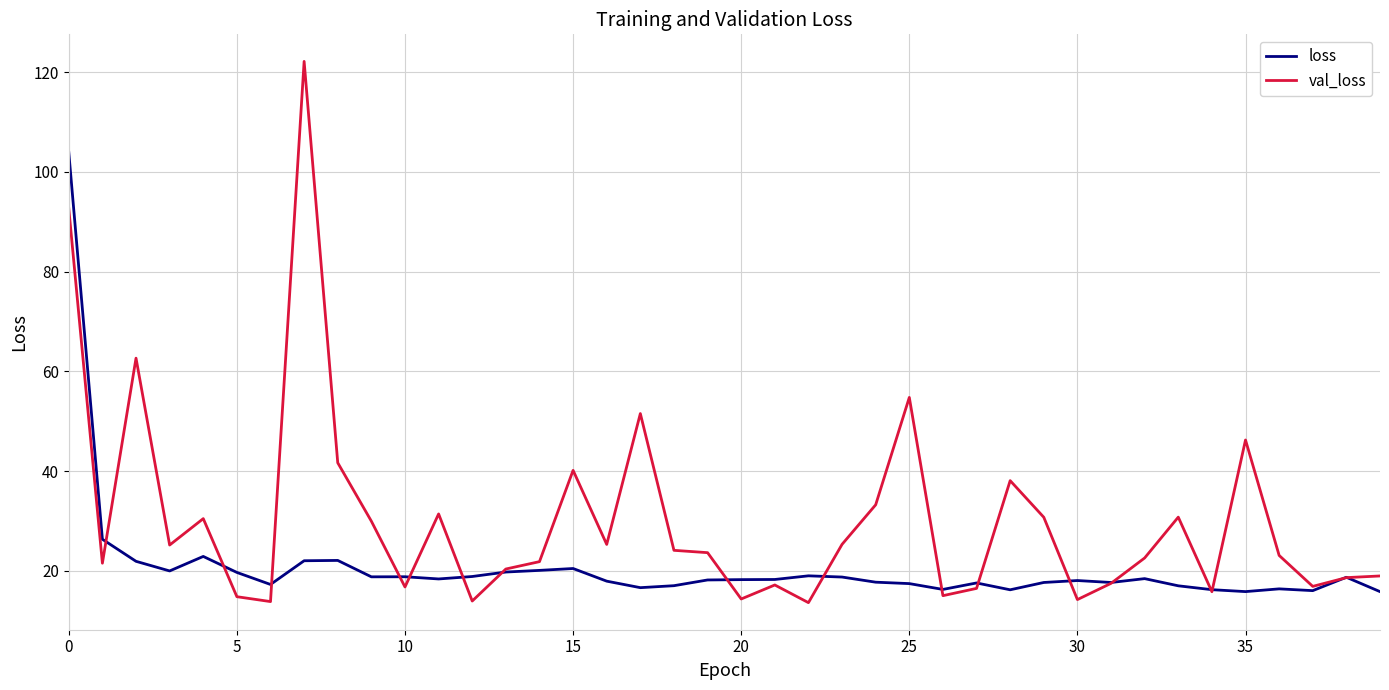

Which series has the largest total across all categories?

val_loss